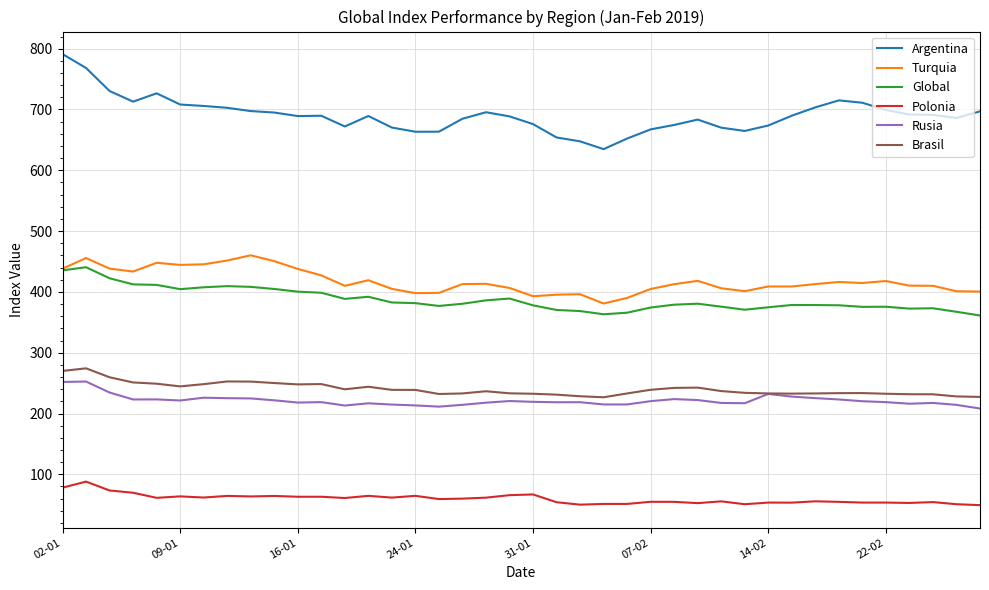

True or false: Polonia has more than 0 points higher than both neighbors.

True